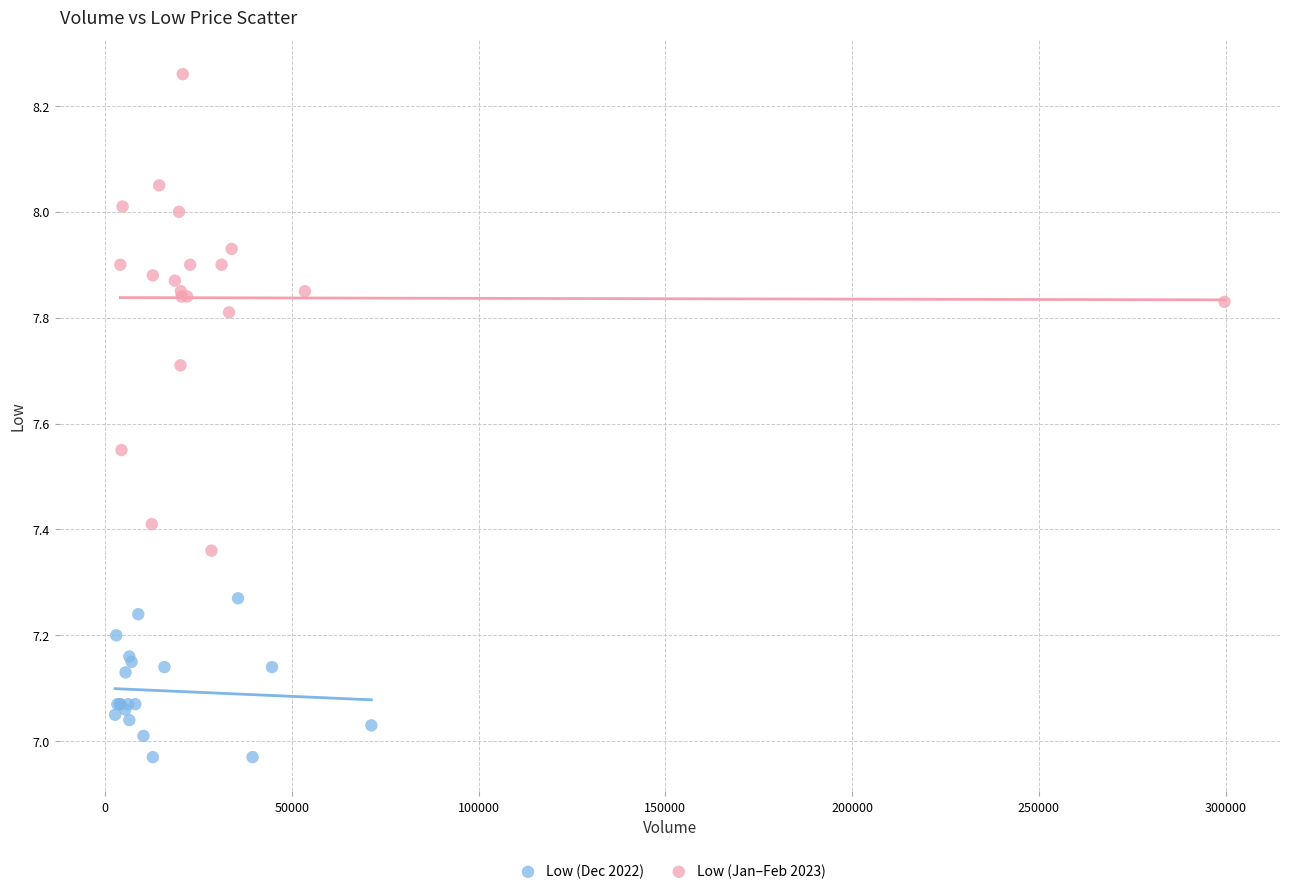

Which series contains the highest Y value?

Low (Jan–Feb 2023)